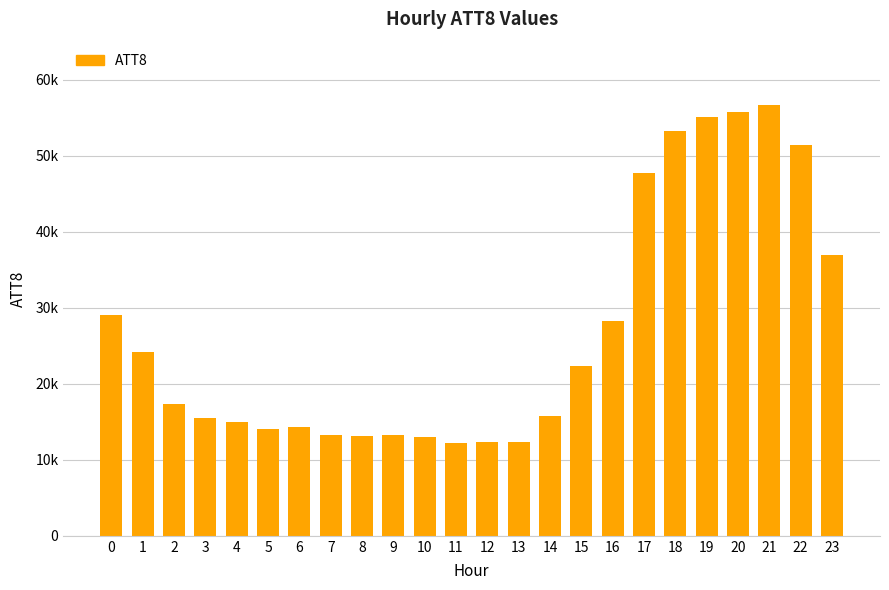

Reading left to right, list all the values displayed in this chart.

0=29100	1=24200	2=17400	3=15500	4=15000	5=14100	6=14300	7=13200	8=13100	9=13200	10=13000	11=12200	12=12300	13=12400	14=15700	15=22400	16=28300	17=47700	18=53300	19=55100	20=55800	21=56700	22=51400	23=36900